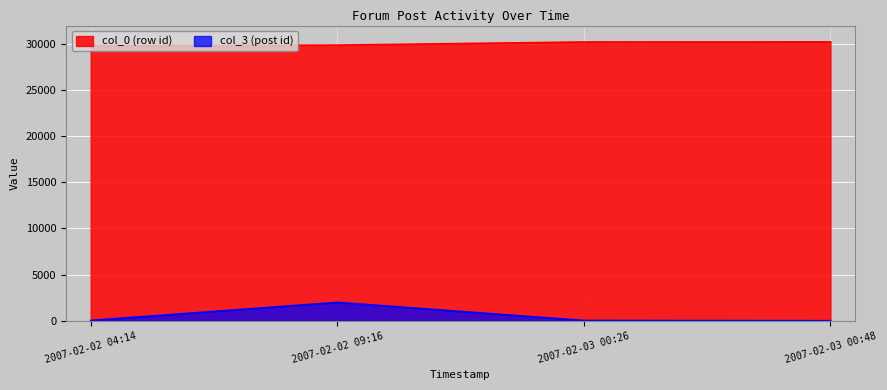

The col_0 series shows 48712 at 2007-02-02 09:16. True or false?

False